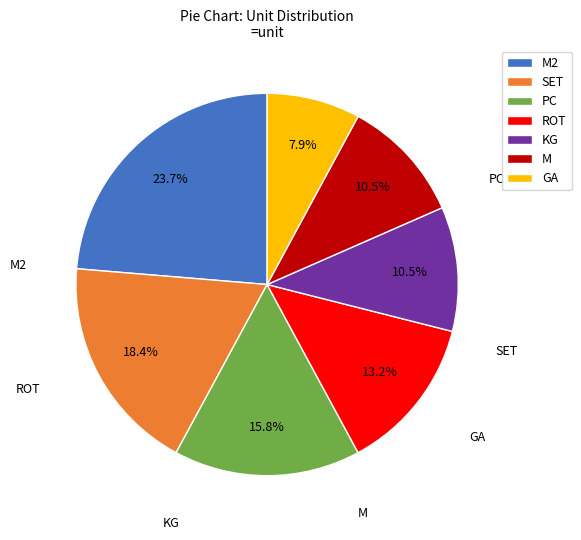

To the nearest percent, what percentage of the pie is M2?

24%